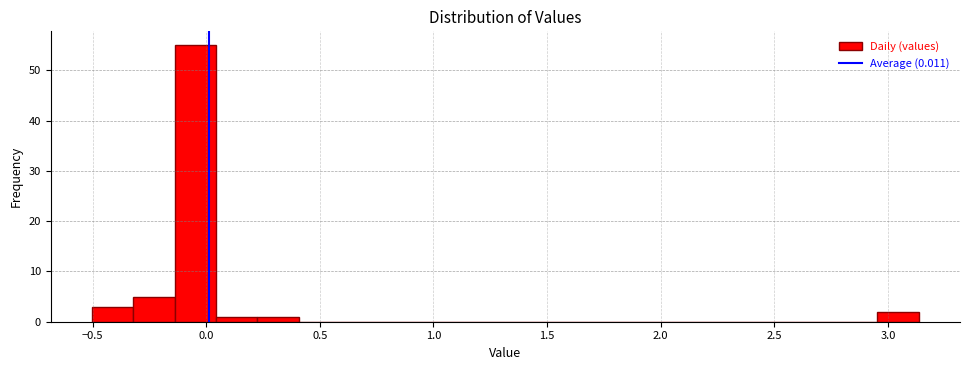

Read against the x-axis, roughly where is the centre of the tallest bar?

-0.05